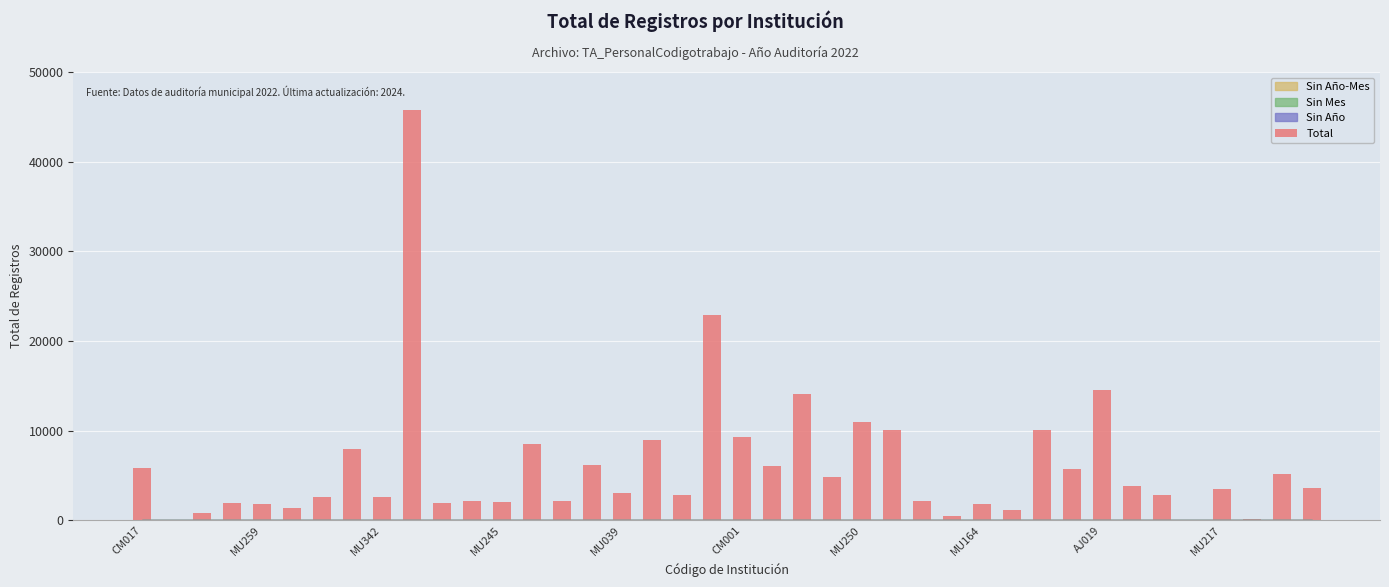

What is the average value?

6032